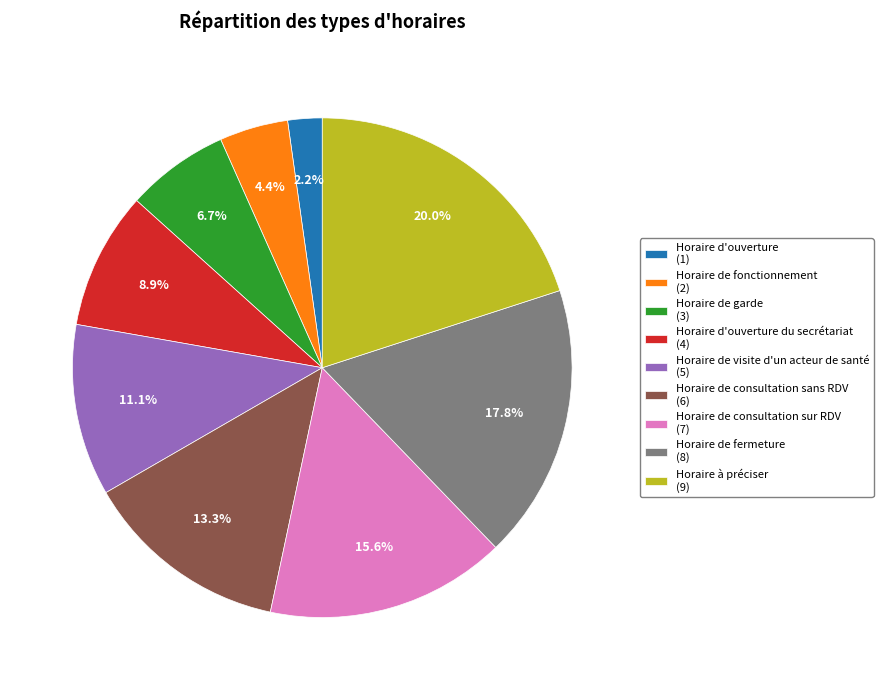

Which slice is the smallest?

Horaire d'ouverture (1)